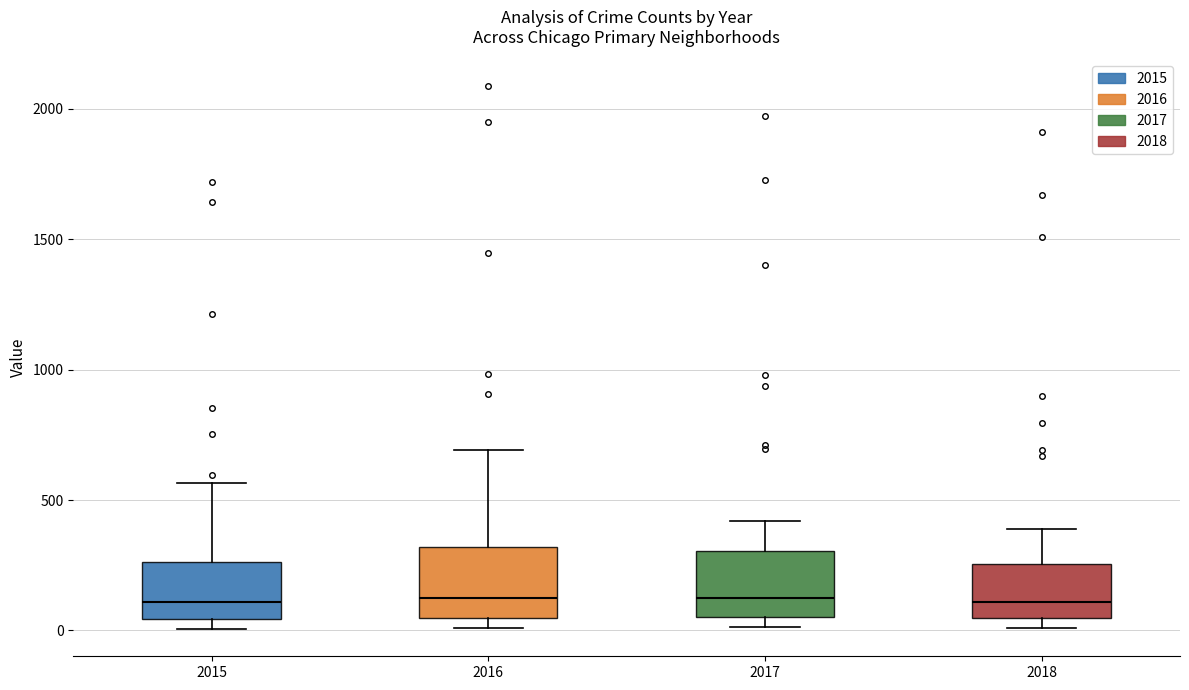

Reading left to right, transcribe this box plot: for each box, give where its median line is, the range the box spans, and where its two whiskers end, as read against the y-axis. The values are not printed on the chart, so give them approximately, as read against the axis.

2015: median 100, box 50 to 250, whiskers 0 to 550
2016: median 150, box 50 to 300, whiskers 0 to 700
2017: median 100, box 50 to 300, whiskers 0 to 400
2018: median 100, box 50 to 250, whiskers 0 to 400